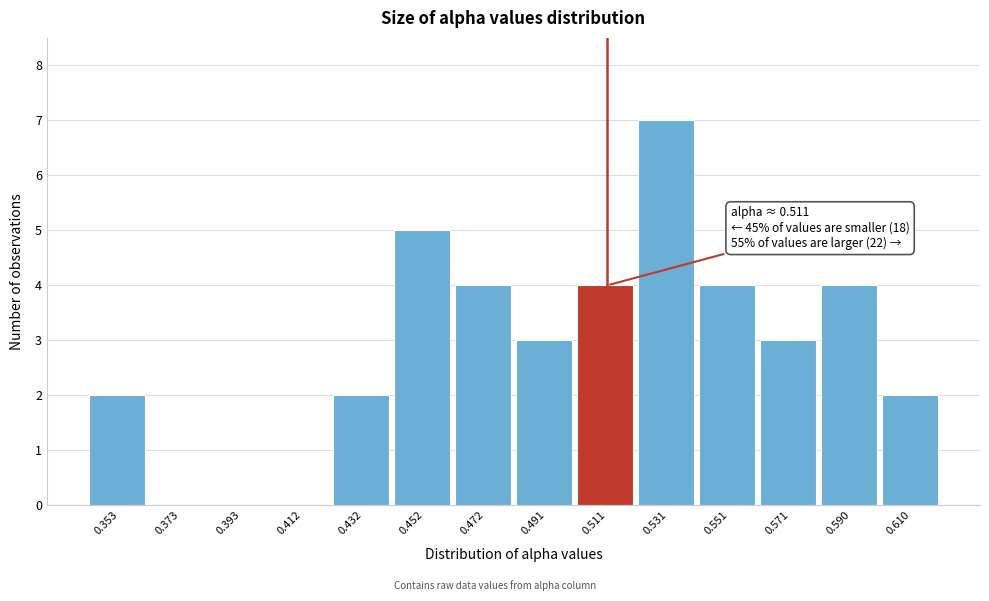

Over which range of the x-axis is the bar tallest?

0.522 to 0.540